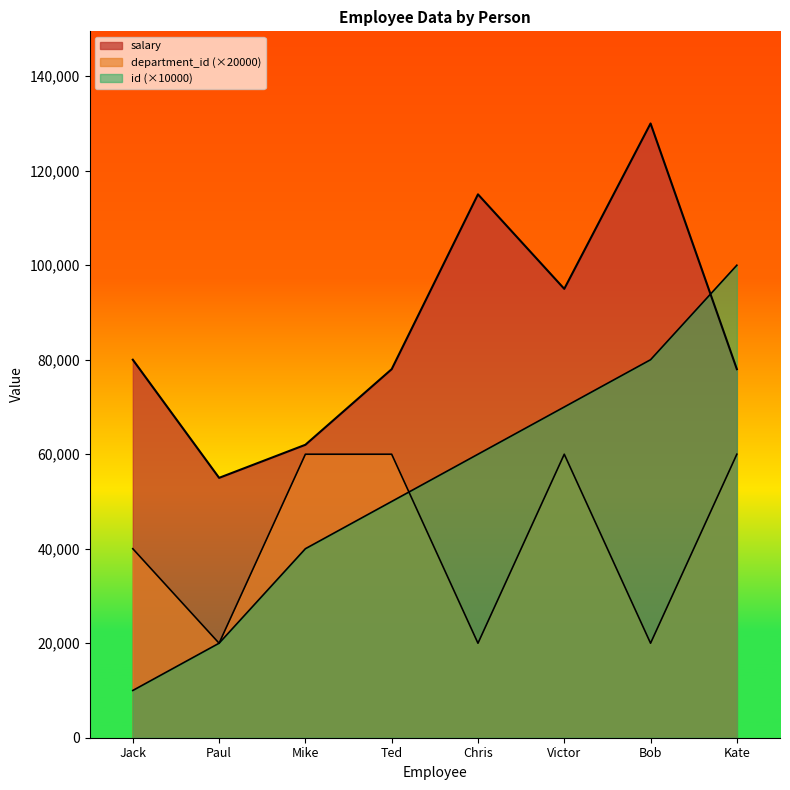

What is the difference between the second highest and second lowest values in the salary series?

53000